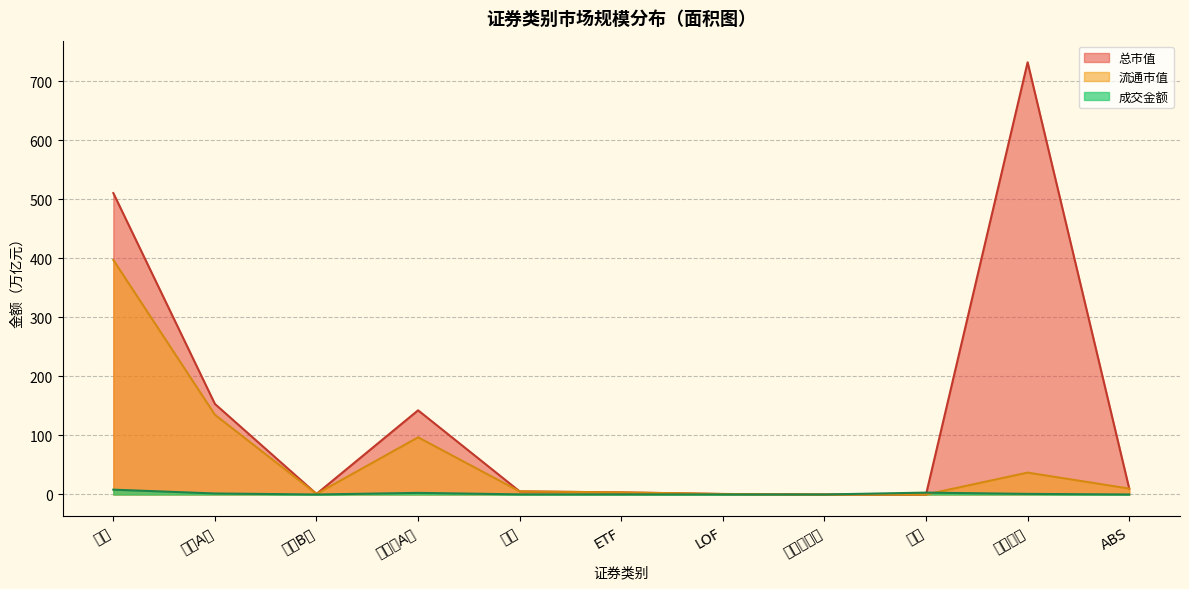

The 成交金额 series shows 0.0 at LOF. True or false?

True